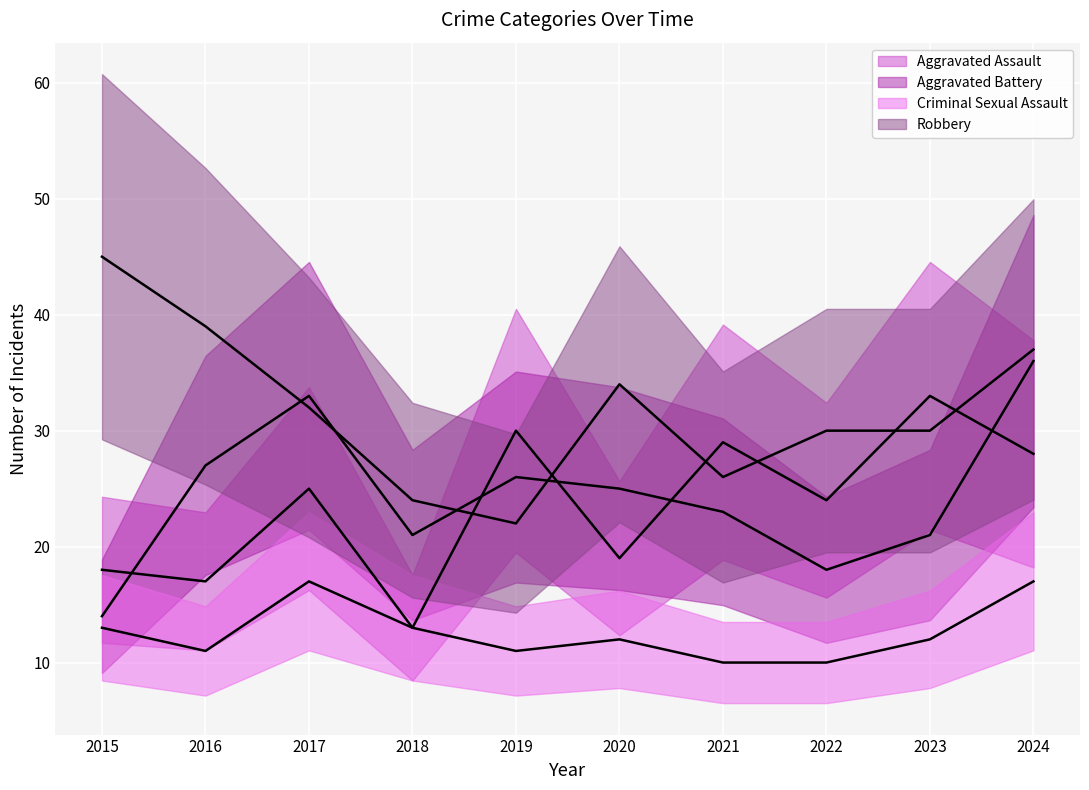

How many interior local peaks does the Aggravated Assault series have?

4